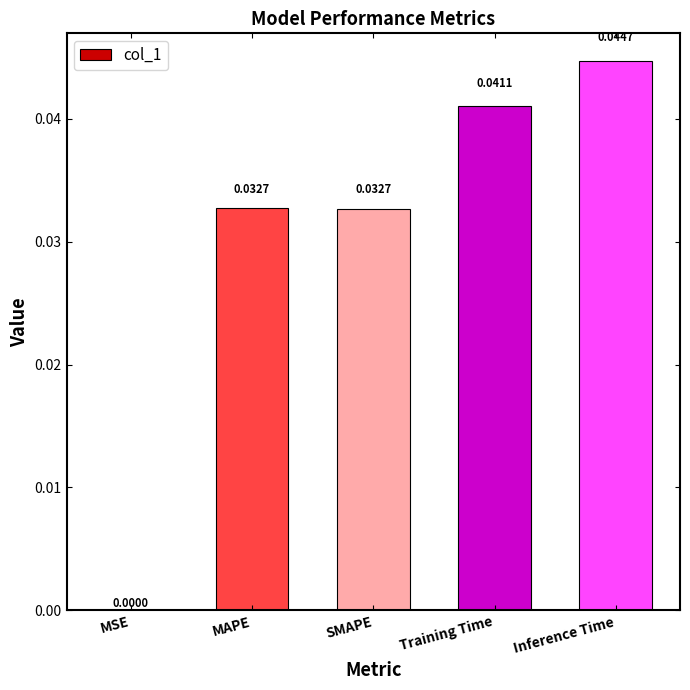

At which category does the chart reach its peak across all series?

Inference Time